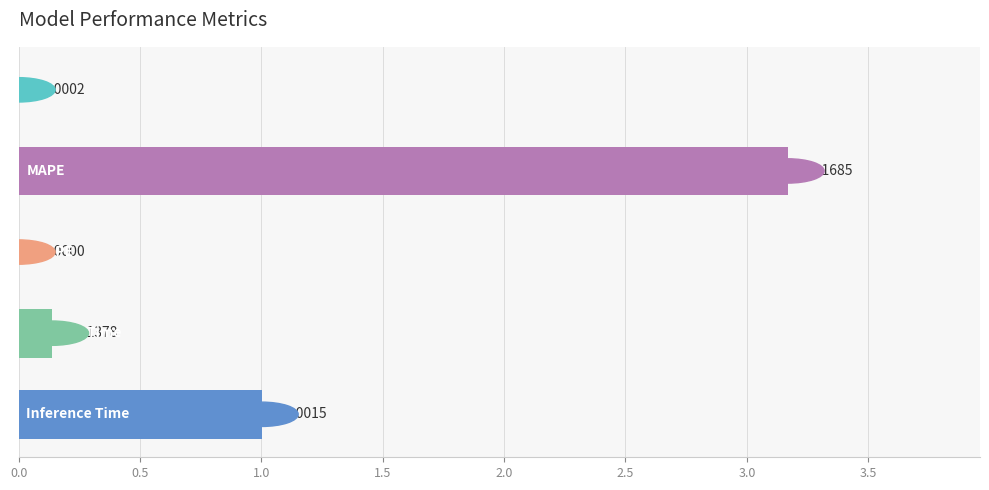

What is the sum of all values?

4.3